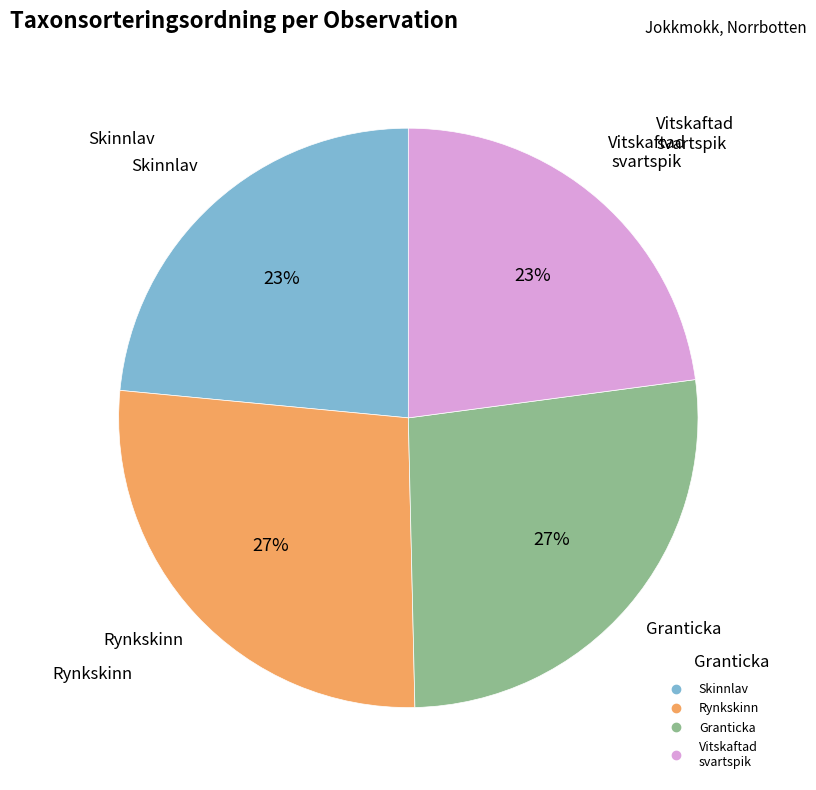

To the nearest percent, what is the average slice percentage?

25%